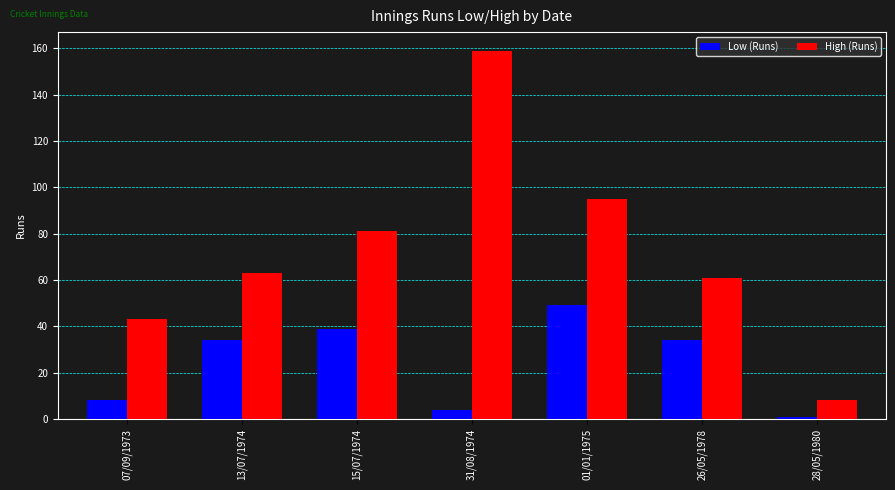

What is the sum of the Low (Runs) values at 28/05/1980 and 13/07/1974?

35